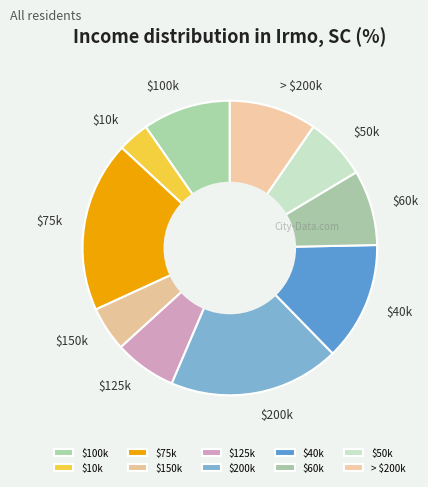

Which slice is the smallest?

$10k